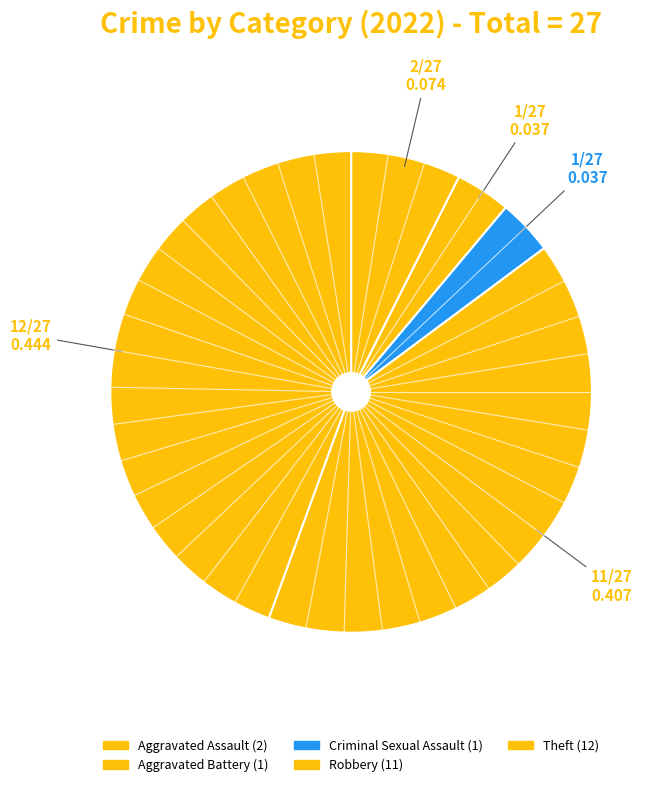

Rank the categories by value from highest to lowest.

Theft, Robbery, Aggravated Assault, Aggravated Battery, Criminal Sexual Assault